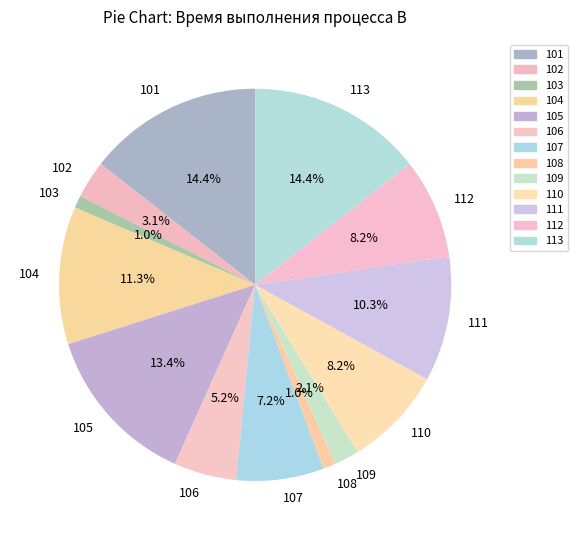

Does 103 represent more than half of the total?

No